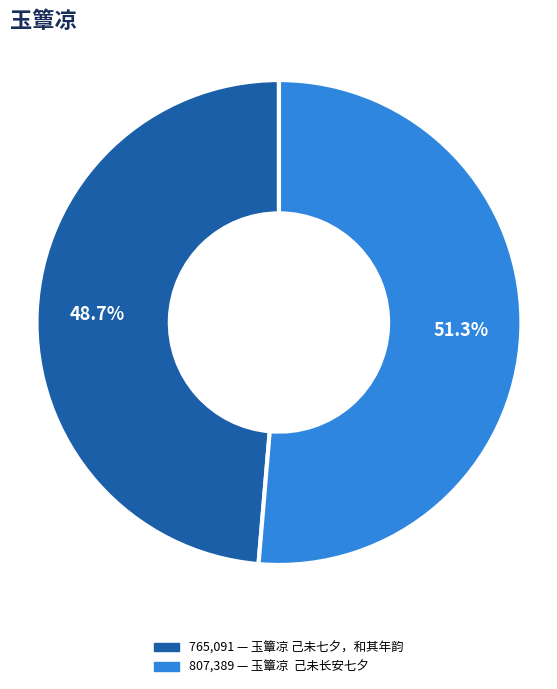

Is there a majority slice in this chart?

Yes